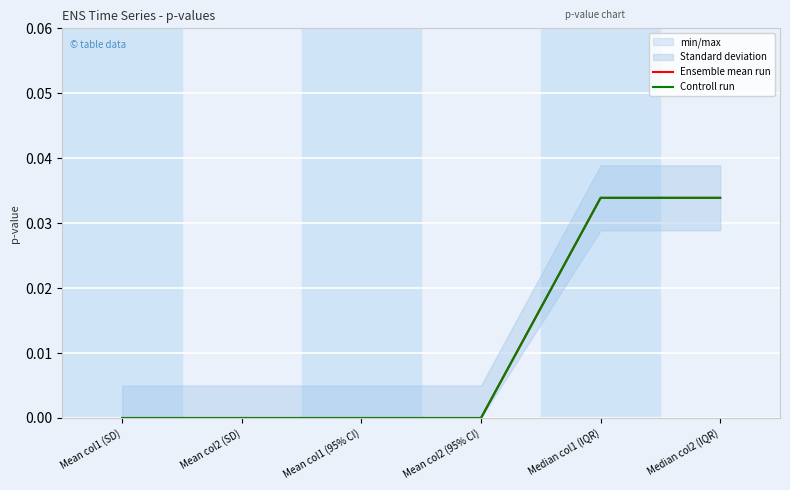

Is the value of Ensemble mean run at Mean col1 (SD) greater than the value of Controll run at Mean col1 (SD)?

No